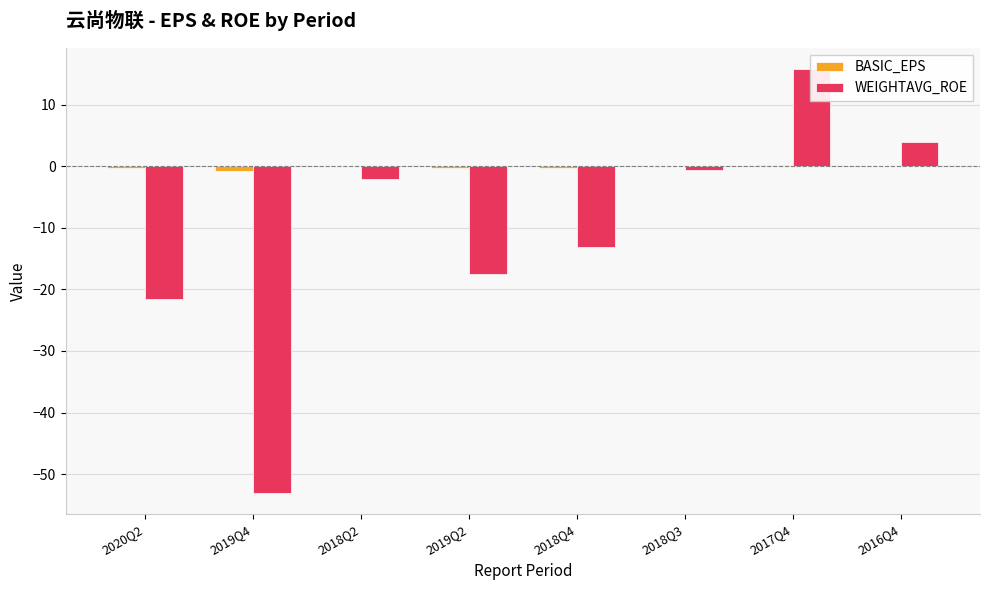

What is the value of the BASIC_EPS bar at the 5th from the left?

-0.3